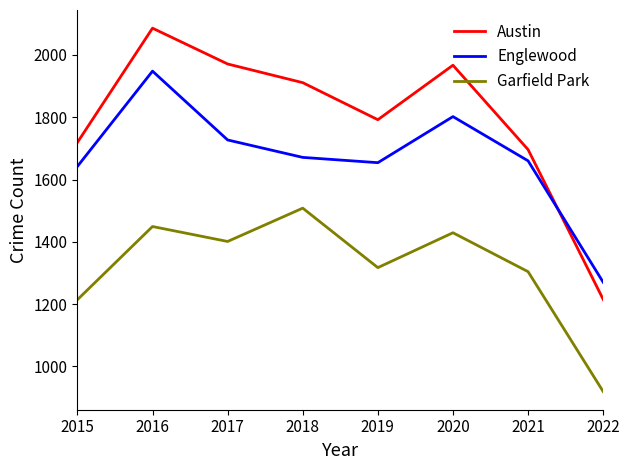

What is the difference between the maximum and second lowest values in the Garfield Park series?

294